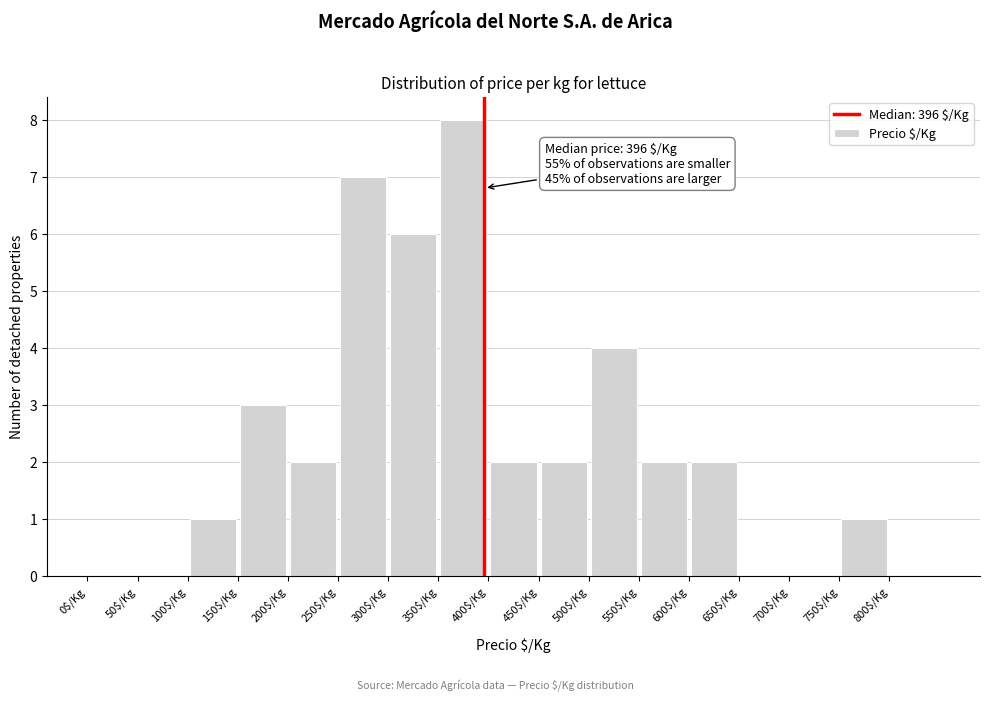

Over which range of the x-axis is the bar tallest?

350 to 400